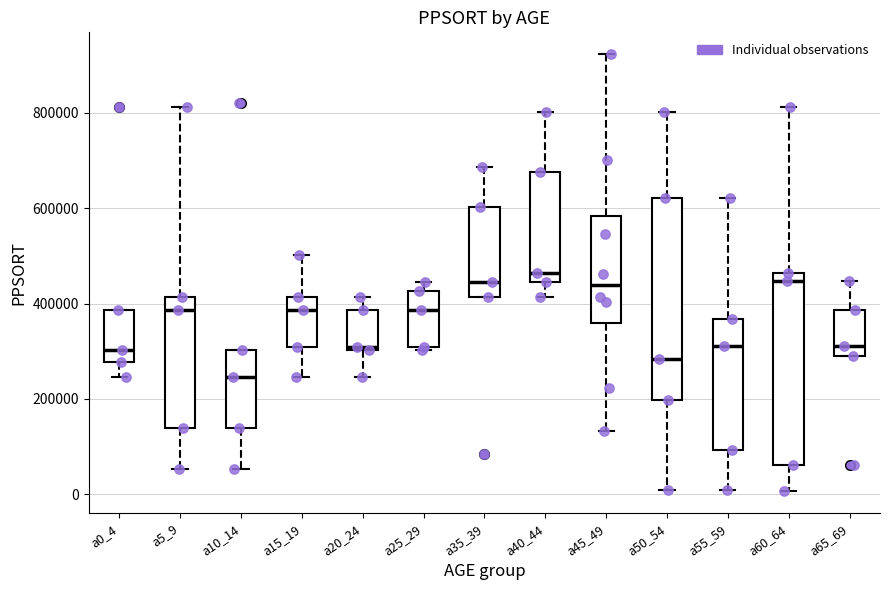

Comparing the boxes themselves (not the whiskers), which one is the tallest?

a50_54